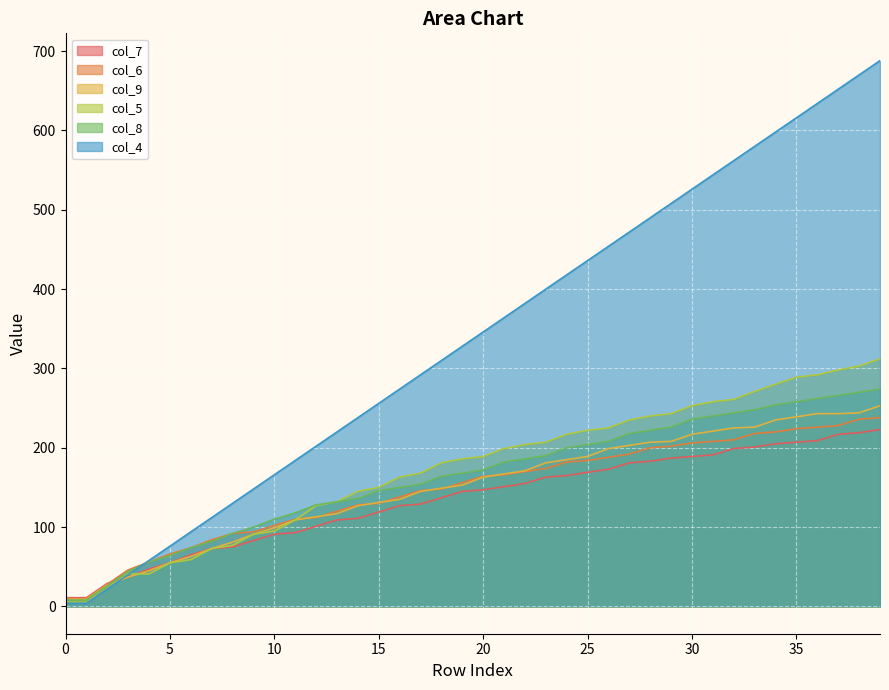

What is the maximum value shown in the chart?

688